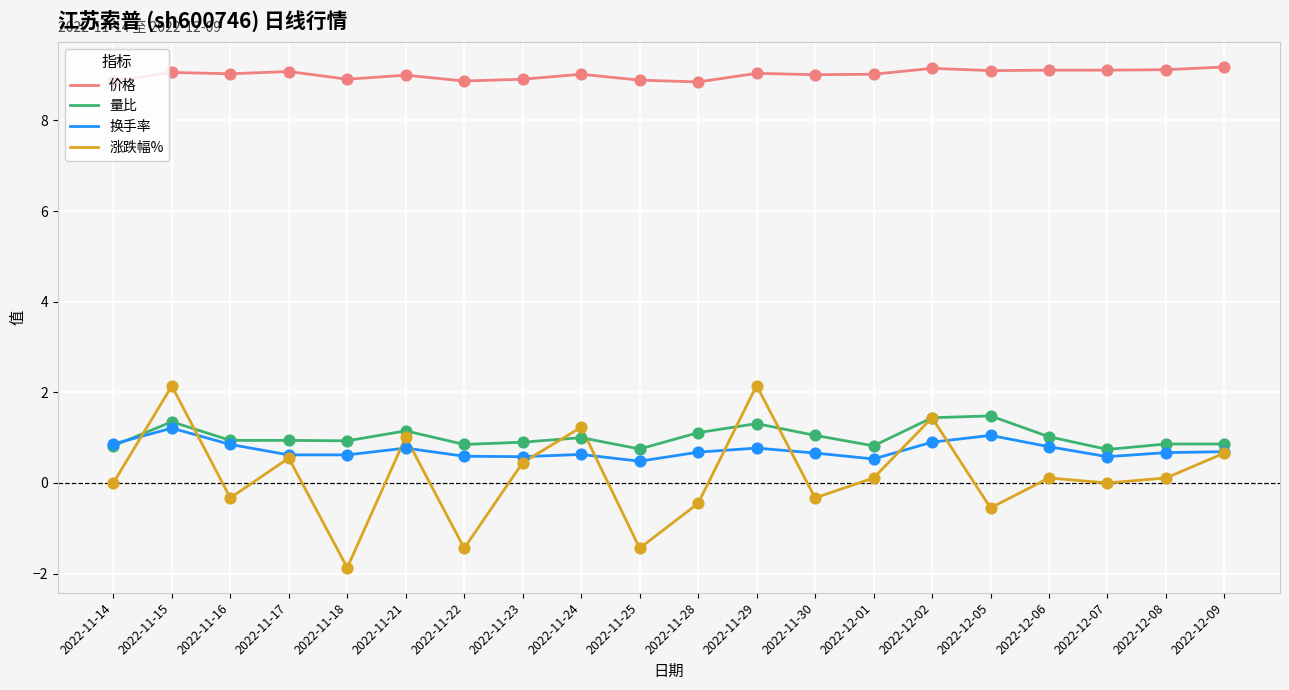

At which category is the sum across all series the highest?

2022-11-15